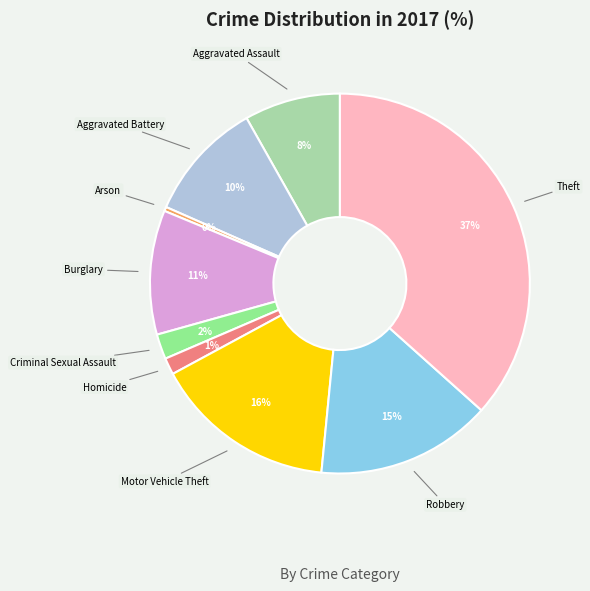

To the nearest percent, what is the average slice percentage?

11%